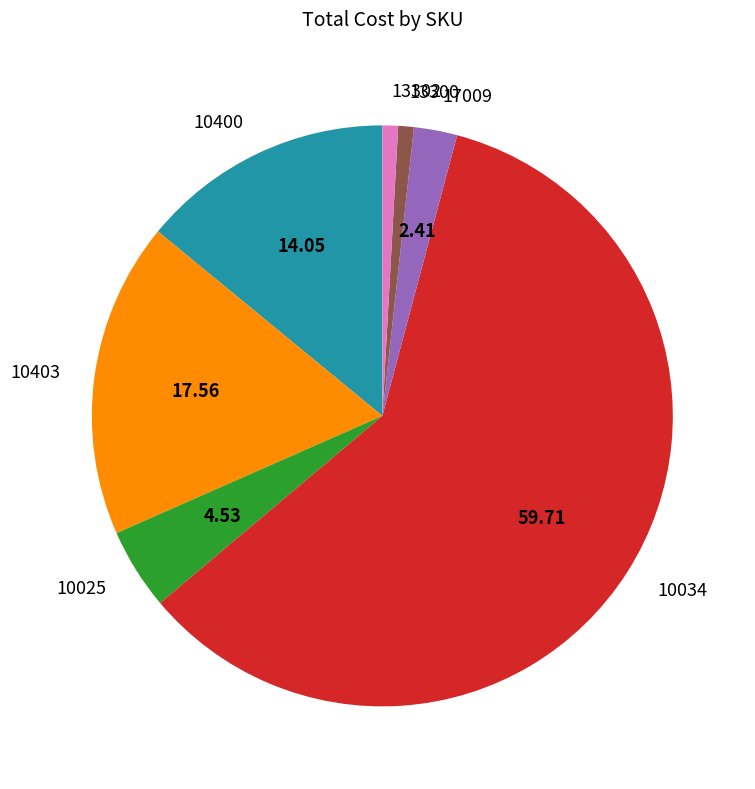

Does any single category account for the majority?

Yes